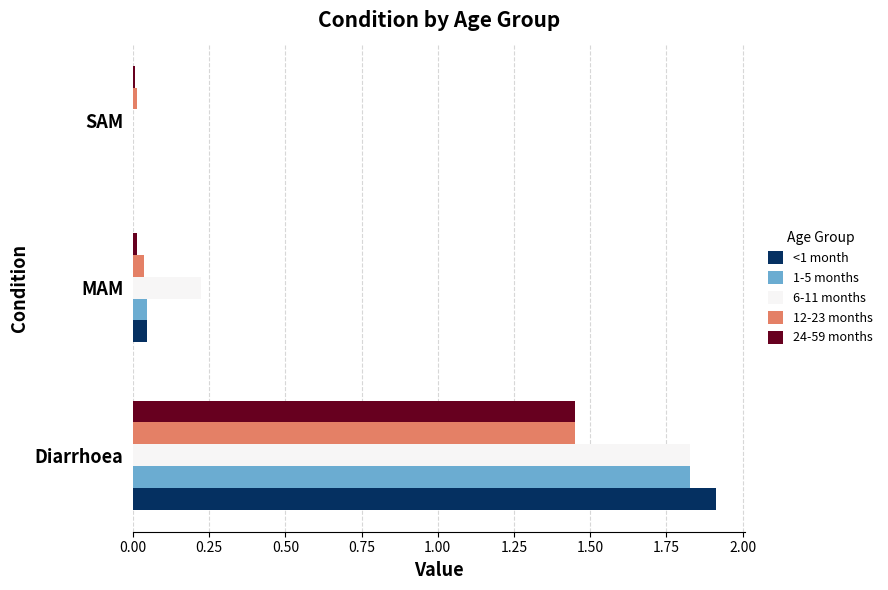

At which category is the sum across all series the highest?

Diarrhoea